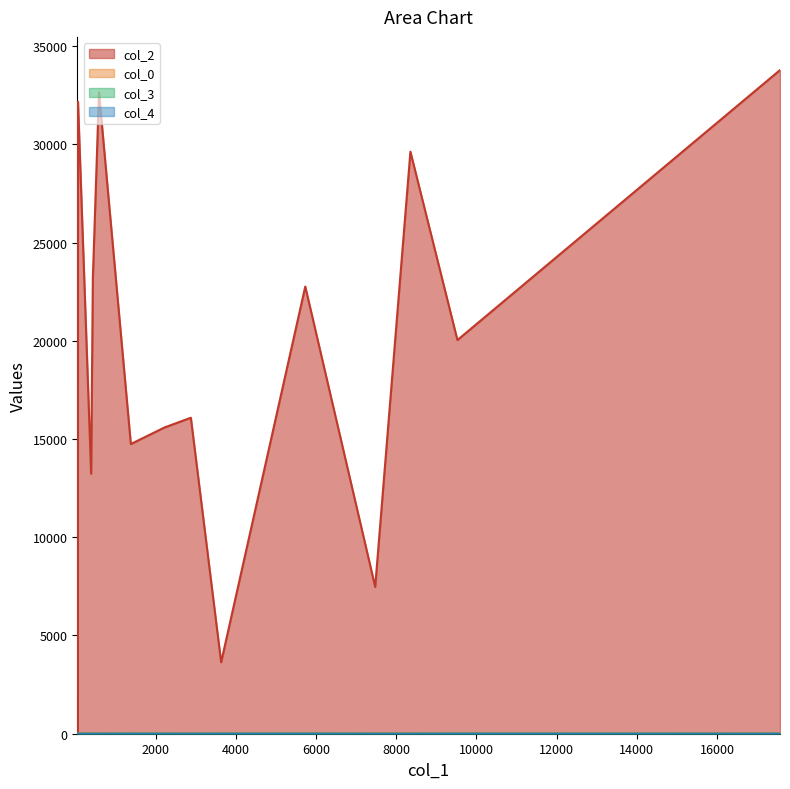

What is the highest value of the col_3 series?

7.0